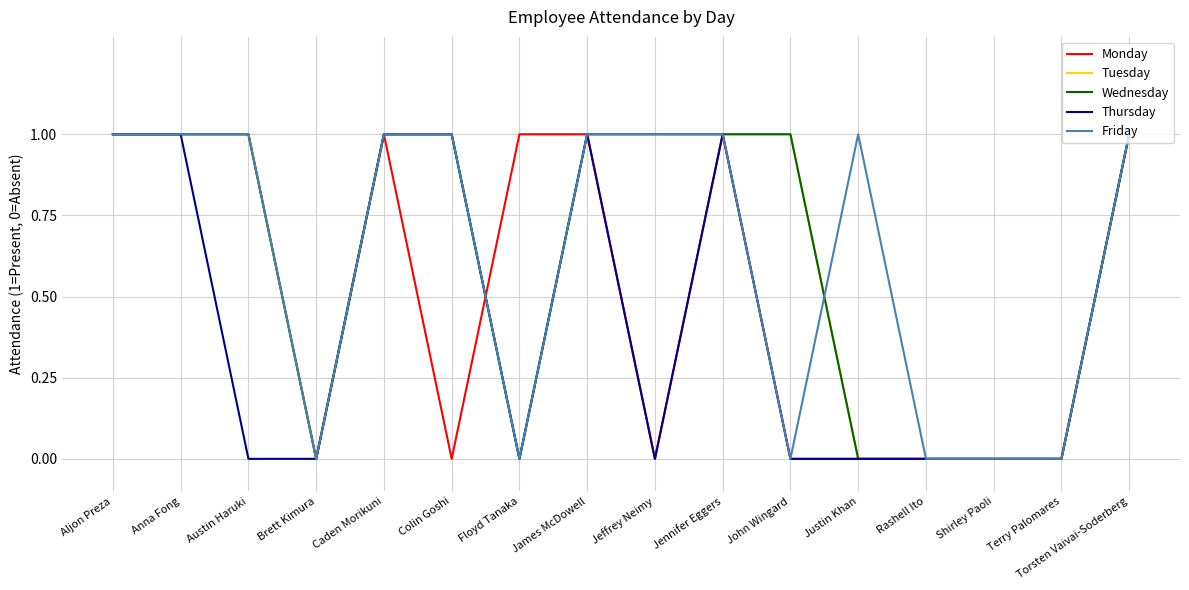

Which category has the highest value across all series?

Aljon Preza